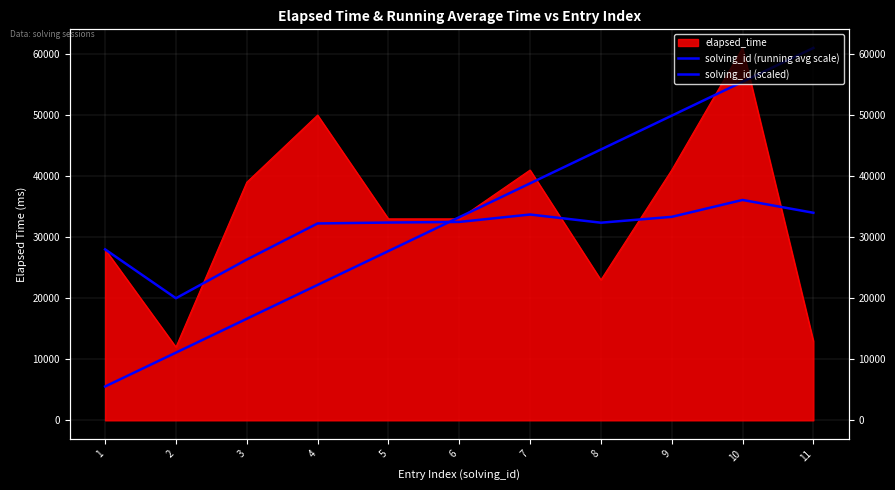

The solving_id (running avg scale) series shows 36100.0 at 10. True or false?

True